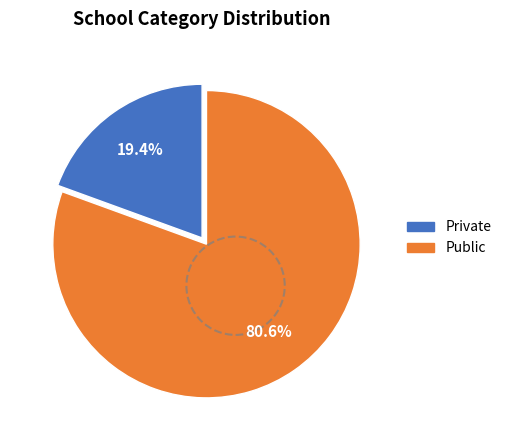

Is it true that Private is 19% of the pie?

True